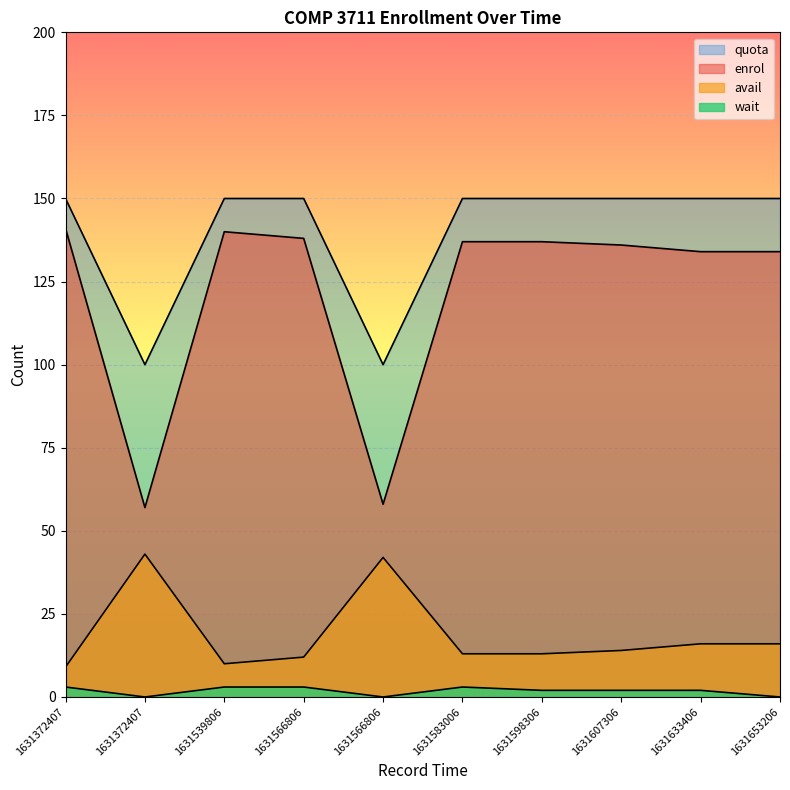

Count the wait values in the range 0 to 3.

10